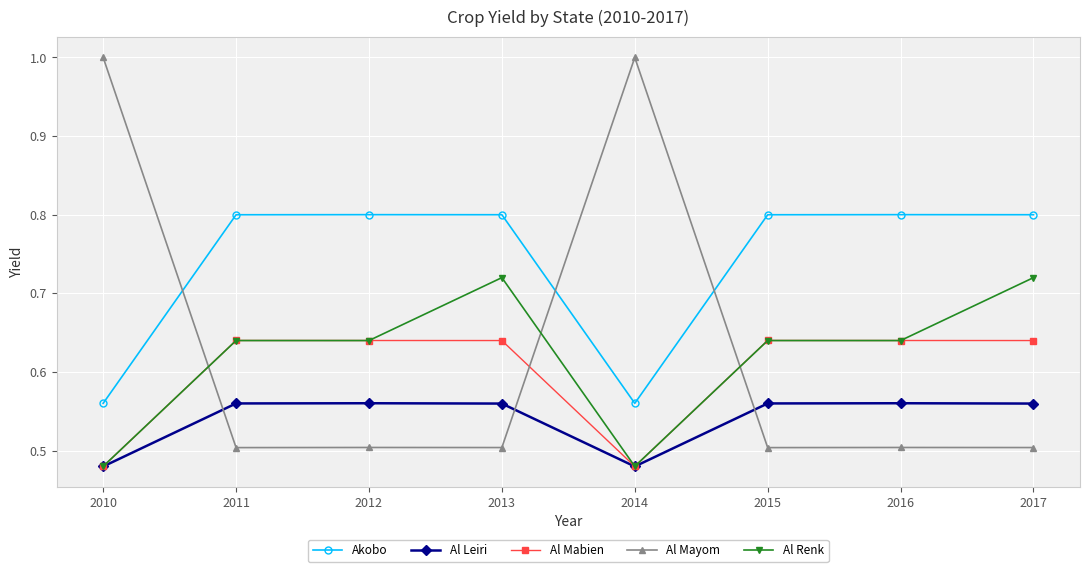

What is the difference between the maximum and minimum values in the Al Renk series?

0.2